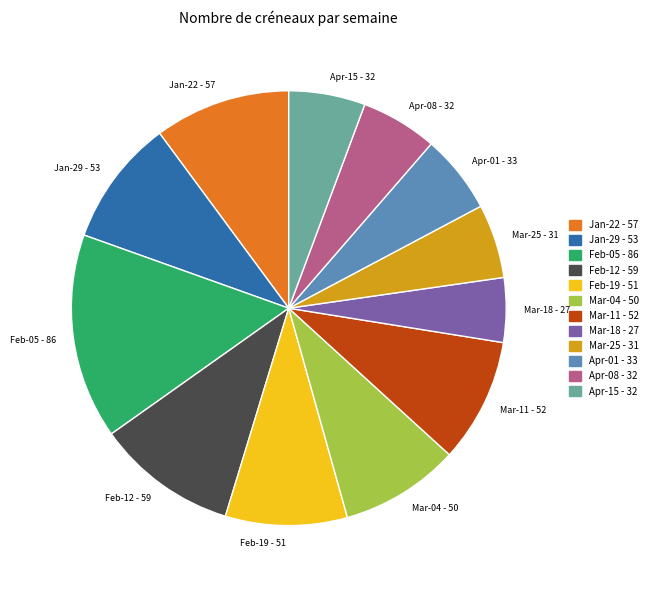

Which has a higher value, Feb-12 - 59 or Jan-29 - 53?

Feb-12 - 59